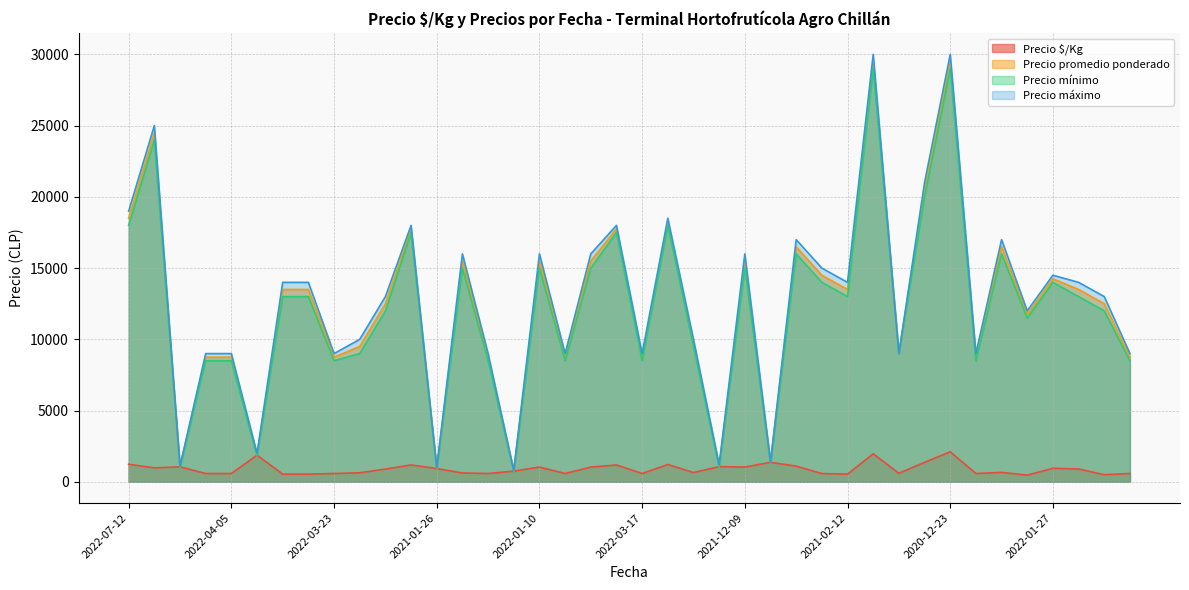

At which category does Precio $/Kg reach its first local valley?

2022-05-10